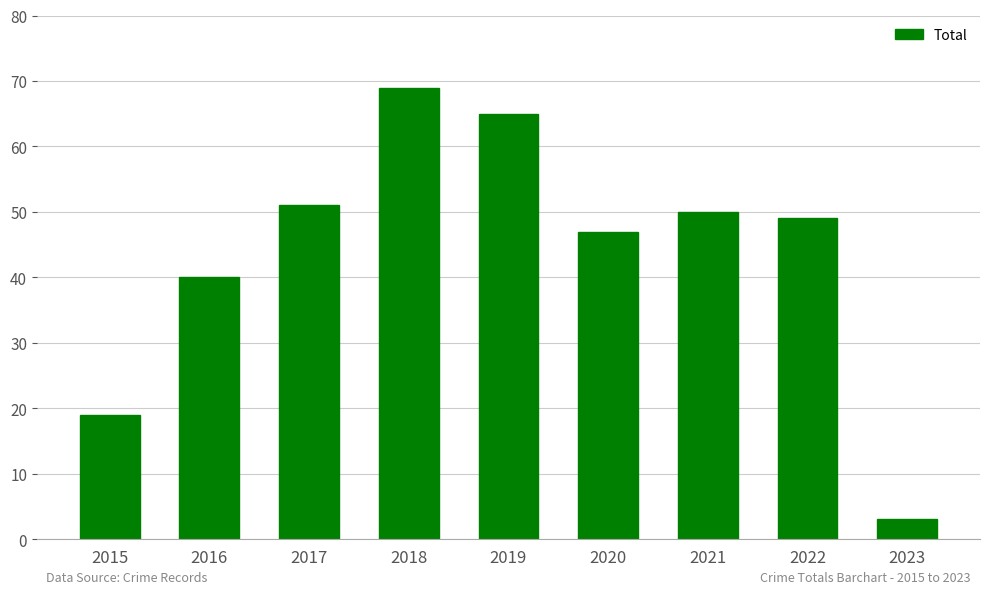

Where does the data first go above 49?

2017